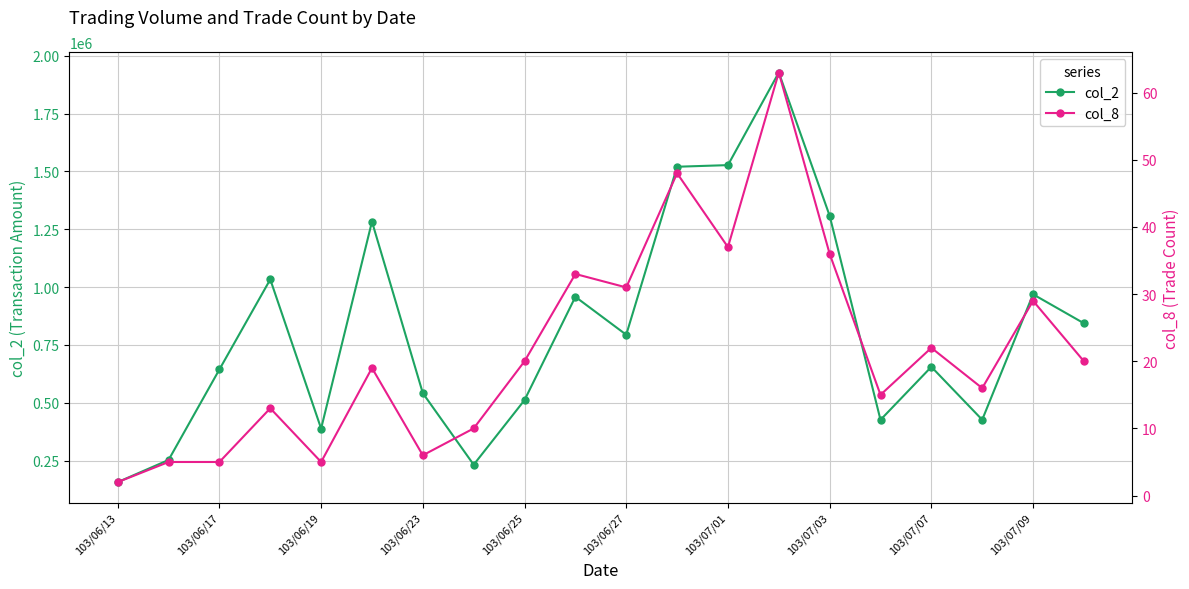

The value of col_2 at 103/06/17 is 323608. True or false?

False